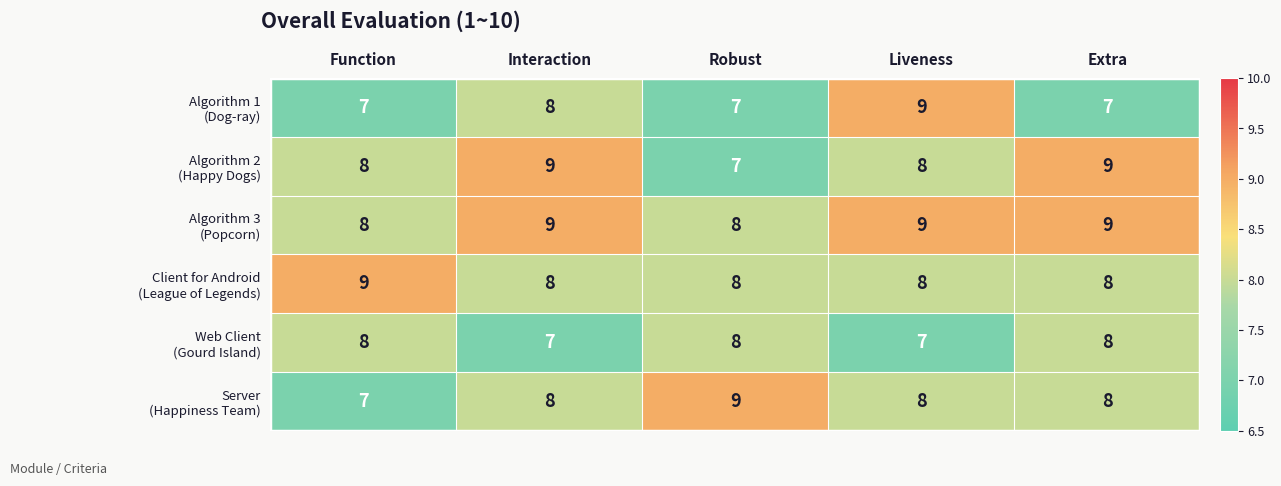

At how many categories does at least one series exceed 8?

5